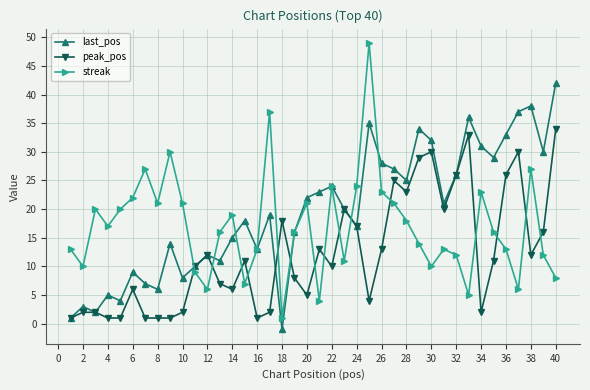

Rank the series by their maximum value, from highest to lowest.

streak, last_pos, peak_pos